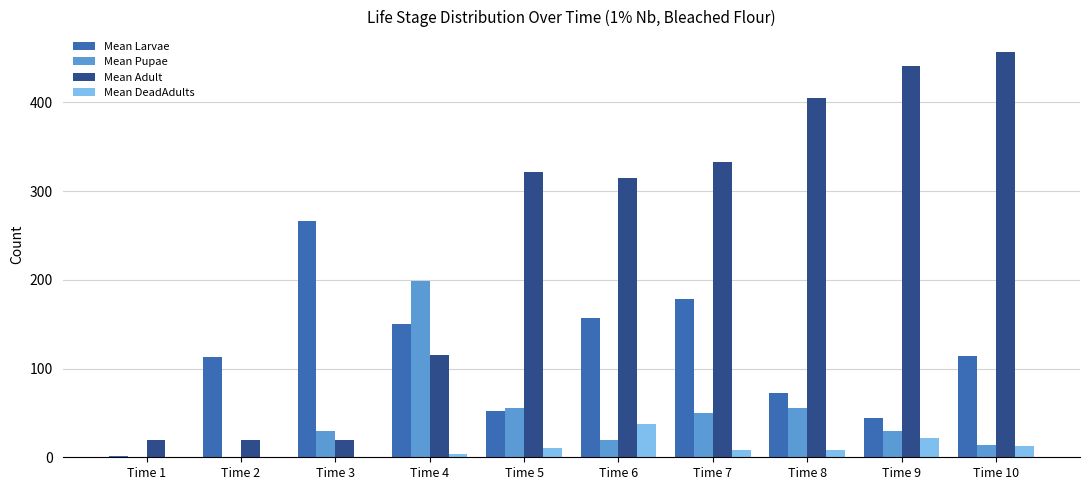

What is the difference between the Mean Pupae values at Time 7 and Time 10?

36.7